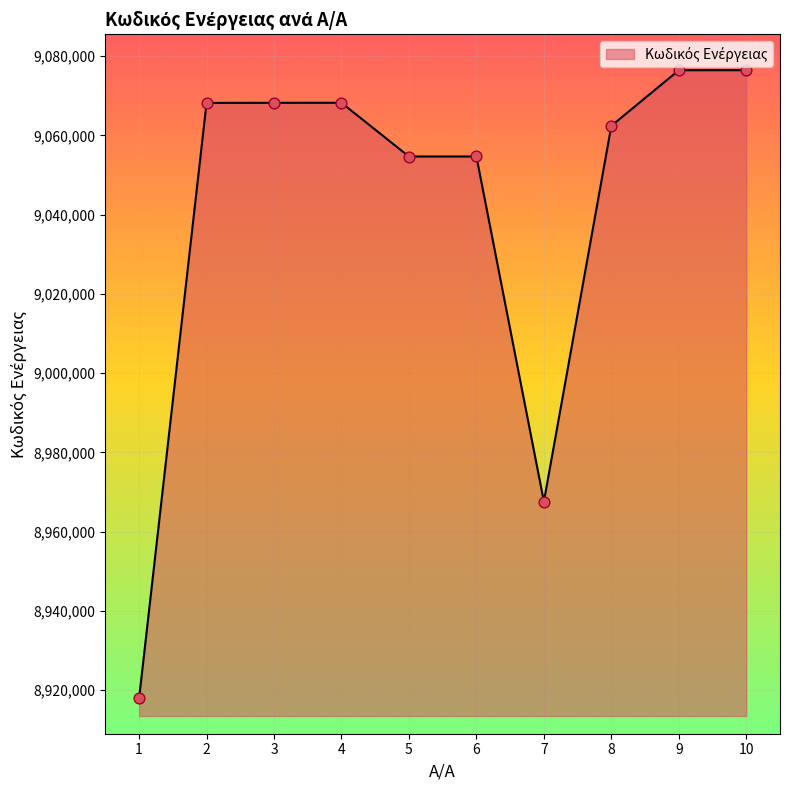

What is the change in value from 4 to 7?

-100619